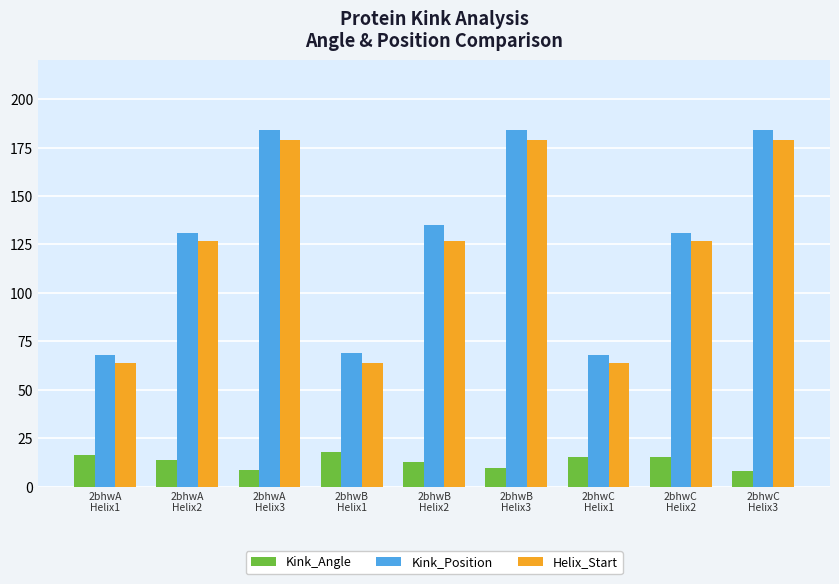

What is the smallest value displayed?

8.0